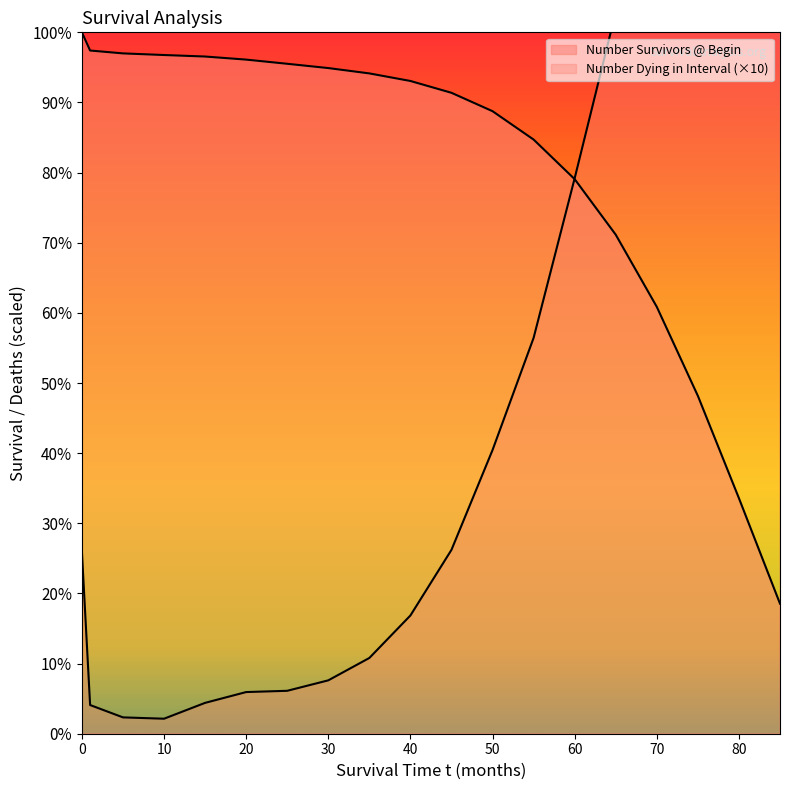

Reading right to left, list all the values displayed in this chart.

Number Survivors @ Begin: 18542	33576	48170	60857	71147	79067	84711	88756	91378	93064	94144	94905	95517	96111	96551	96765	96998	97407	100000
Number Dying in Interval: 185420	150340	145940	126870	102900	79200	56440	40450	26220	16860	10800	7610	6120	5940	4400	2140	2330	4090	25930